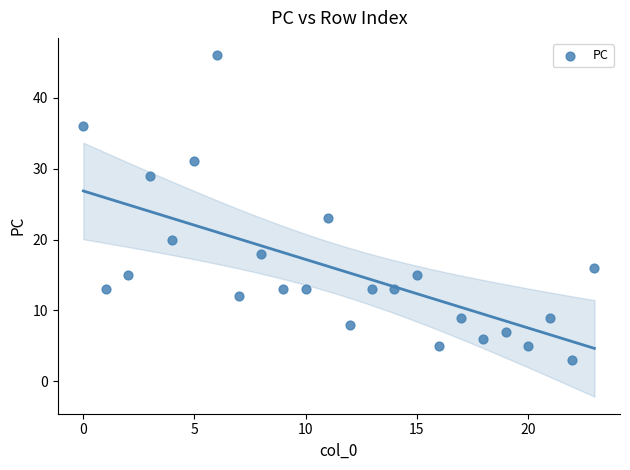

What is the range of Y values (max minus min)?

43